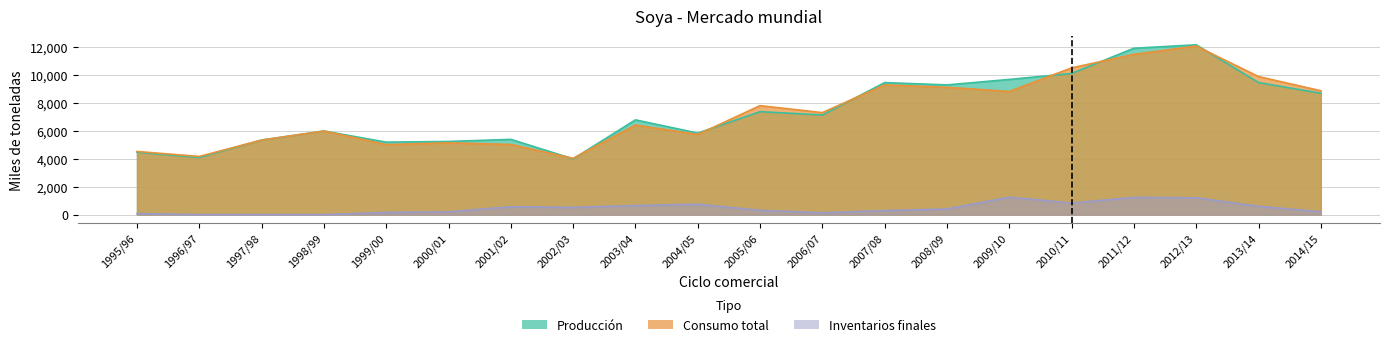

Rank the series by their maximum value, from highest to lowest.

Producción, Consumo total, Inventarios finales